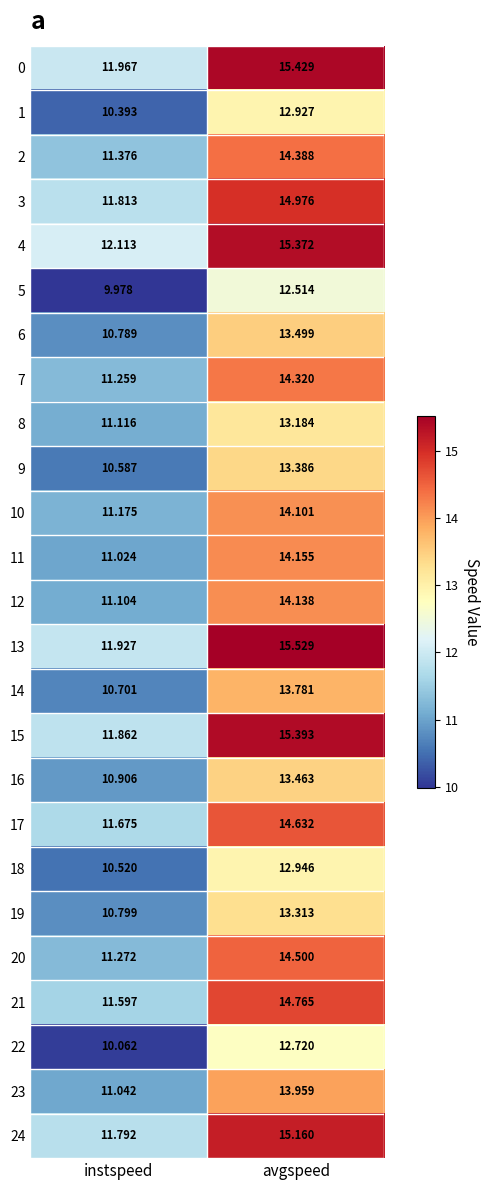

At which label does 1 first exceed 12?

avgspeed